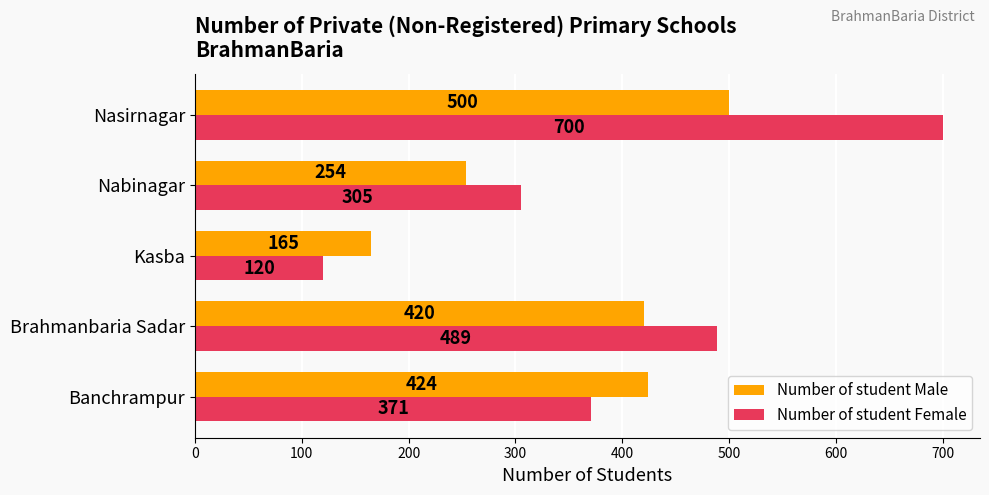

The Number of student Male series shows 331 at Nasirnagar. True or false?

False